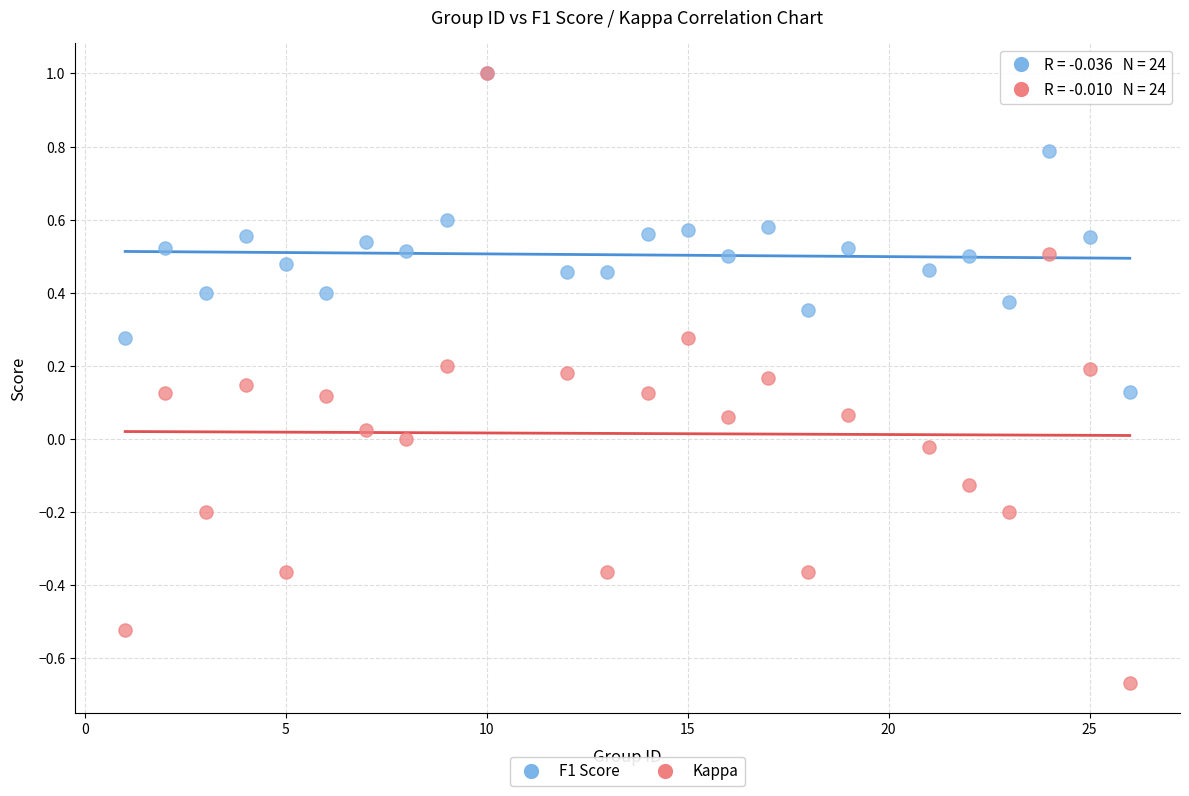

Which series has the widest spread of Y values?

Kappa